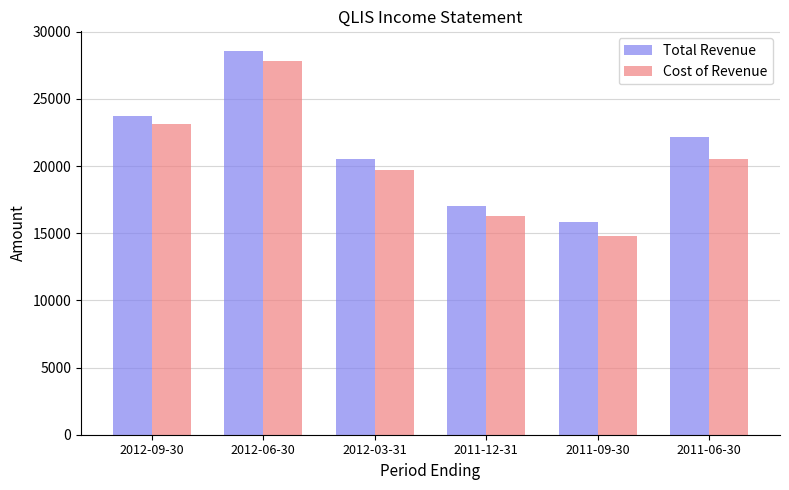

True or false: Cost of Revenue has a value of 19700 at 2012-03-31.

True